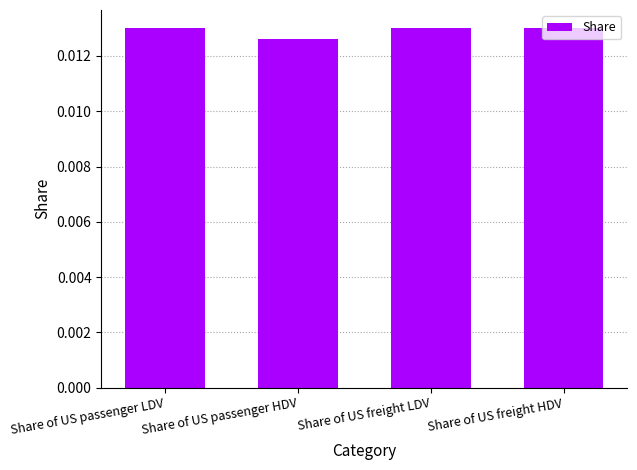

What position from the left is Share of US freight LDV?

3